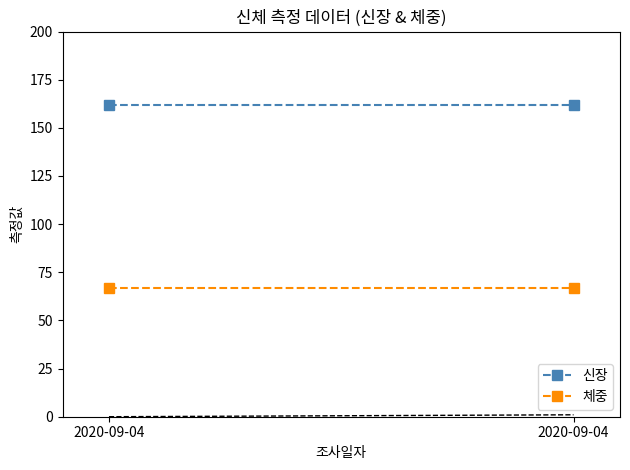

Is the value of 체중 at 2020-09-04 greater than the value of 신장 at 2020-09-04?

No